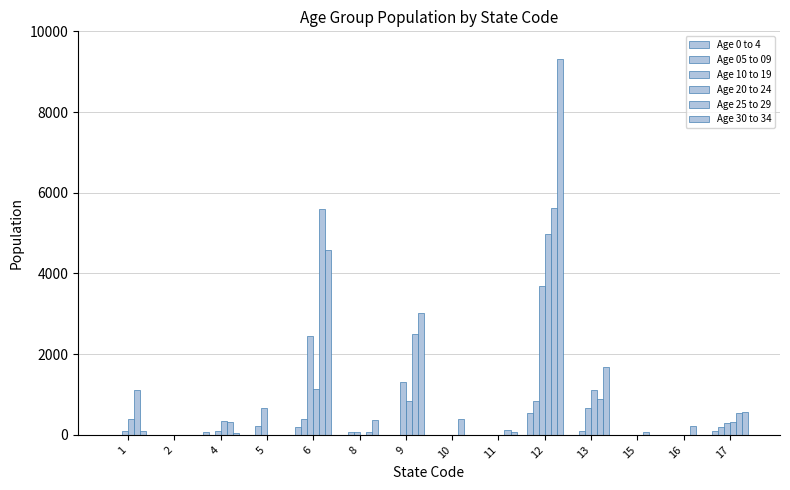

Read the Age 10 to 19 value at 17, to the nearest 50.

300